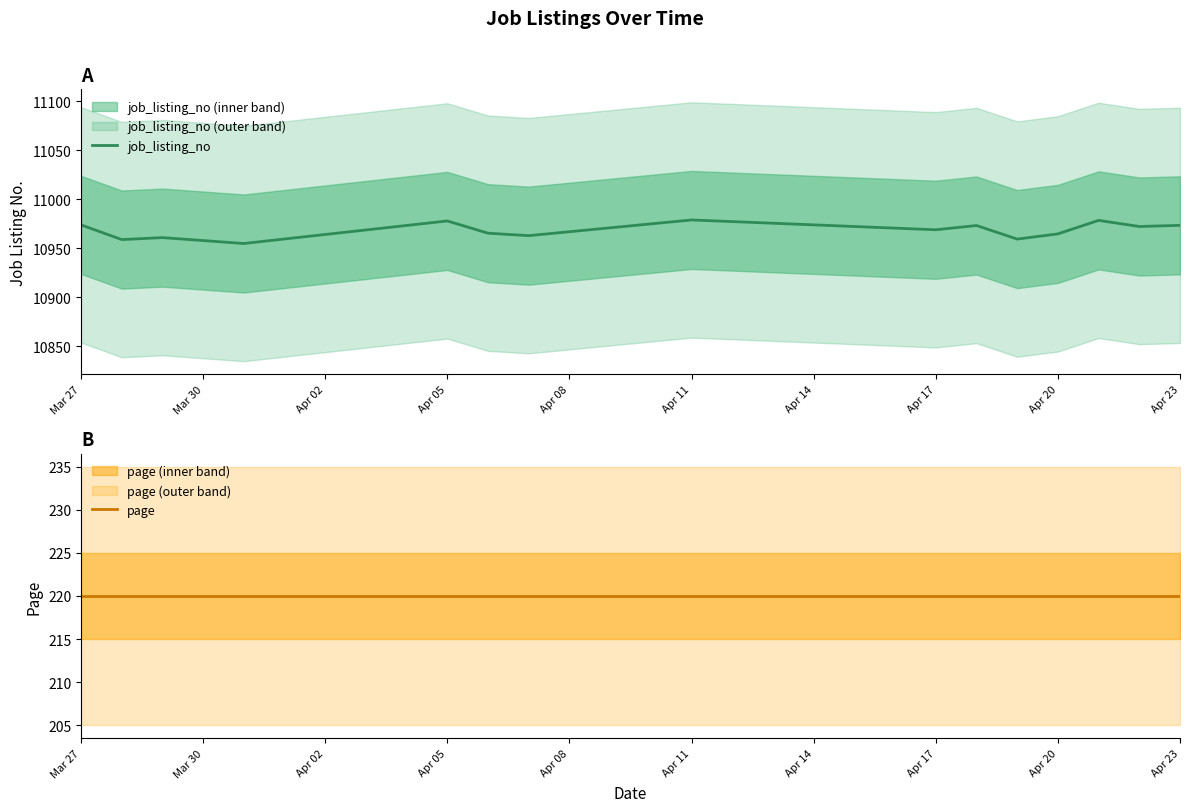

True or false: page and job_listing_no cross at least once.

False